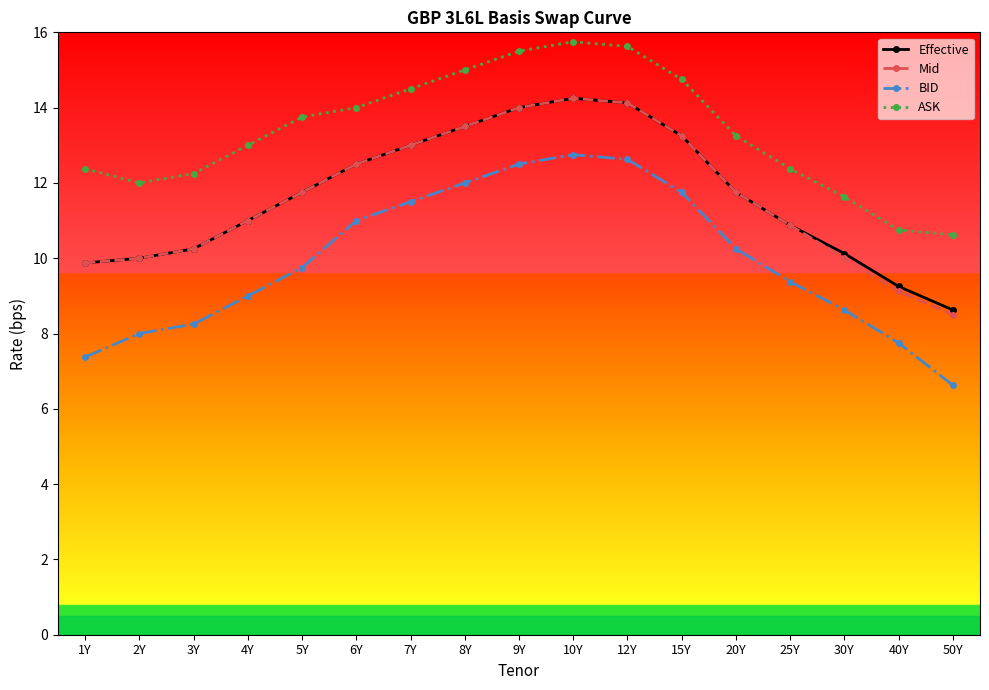

What value does the ASK series have at 4Y?

13.0